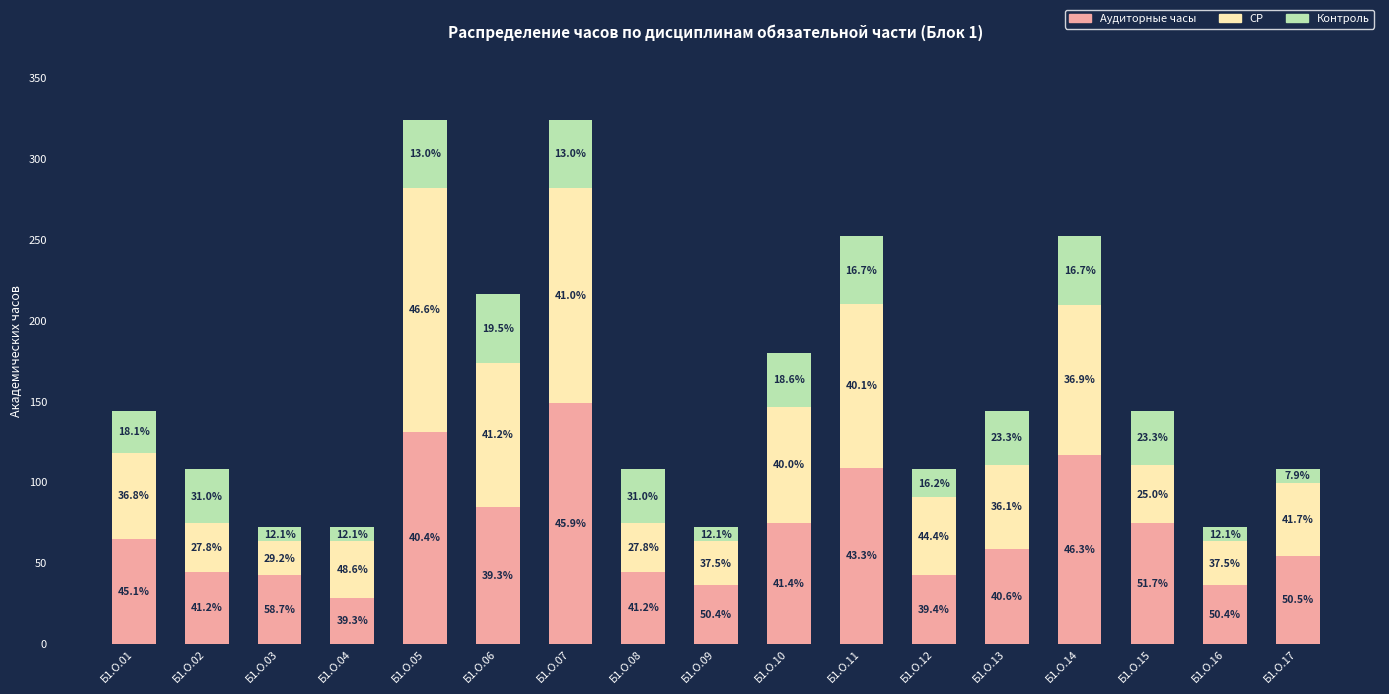

What are all the series names shown in the legend?

Аудиторные часы, СР, Контроль